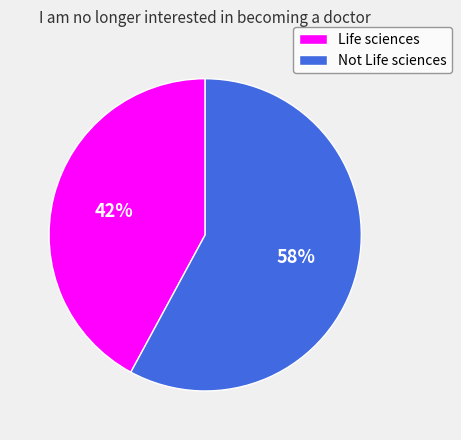

Is there a majority slice in this chart?

Yes